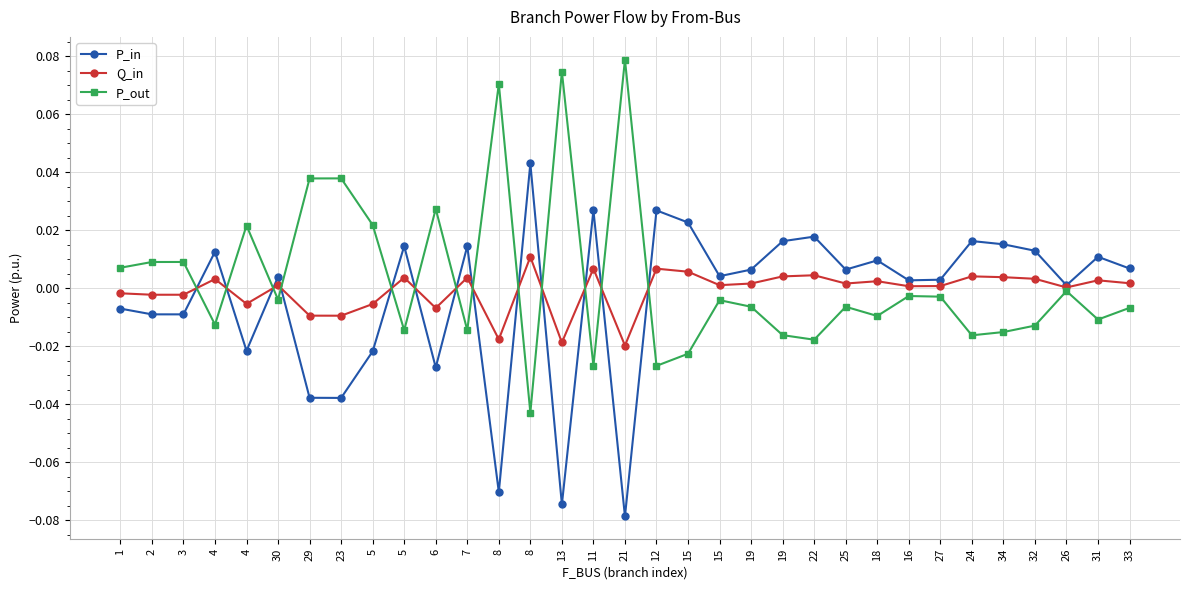

Count the number of categories in the chart.

33